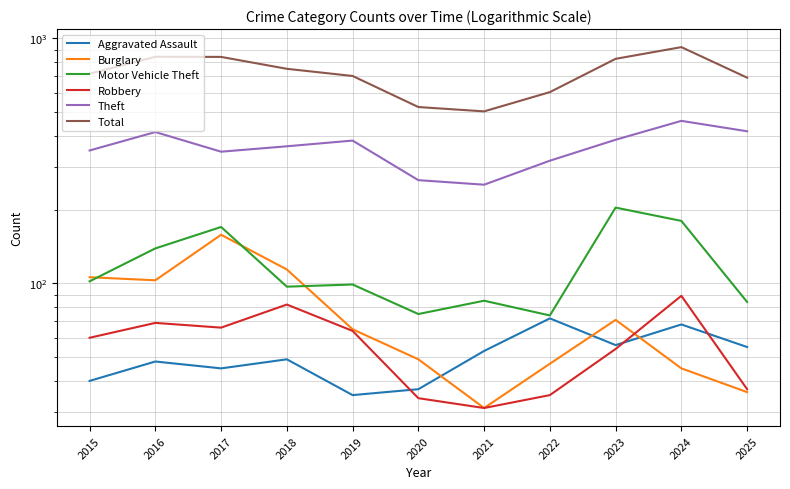

At which category does Total reach its first local valley?

2021